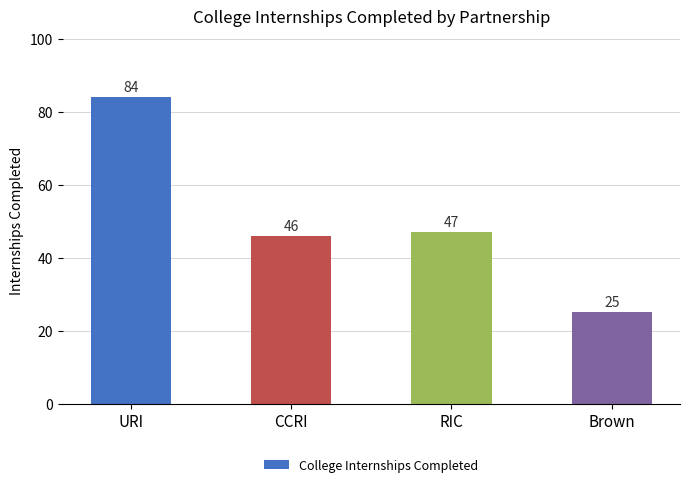

List the labels in order of value, smallest first.

Brown, CCRI, RIC, URI